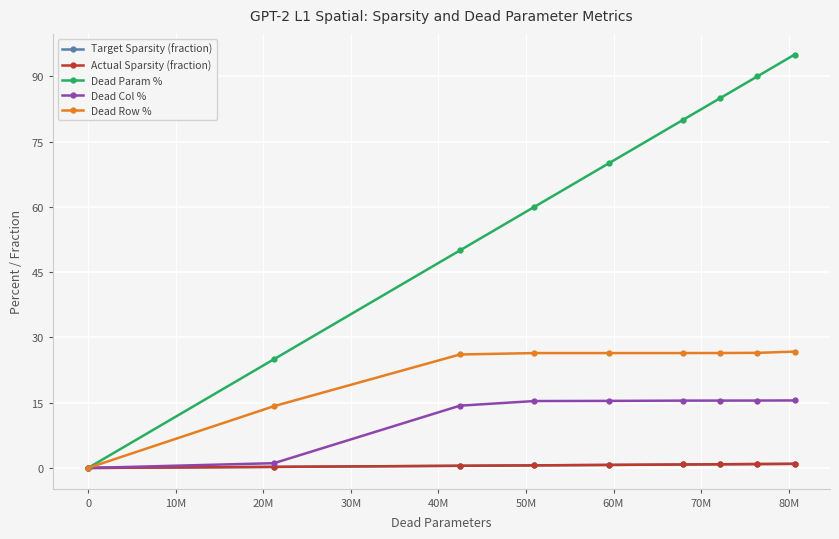

What is the difference between the maximum and minimum values in the Dead Col % series?

15.5